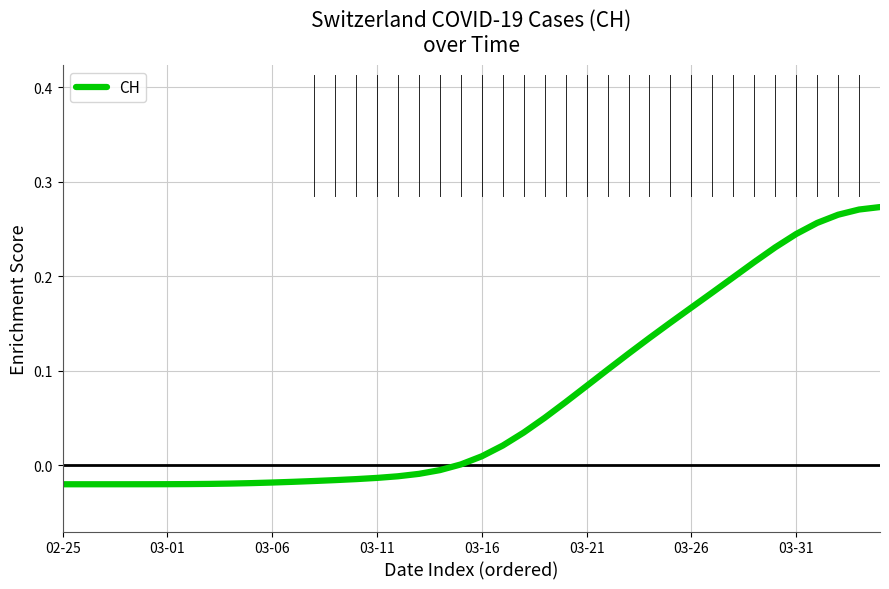

True or false: the data shows 0.0 at 03-21.

False